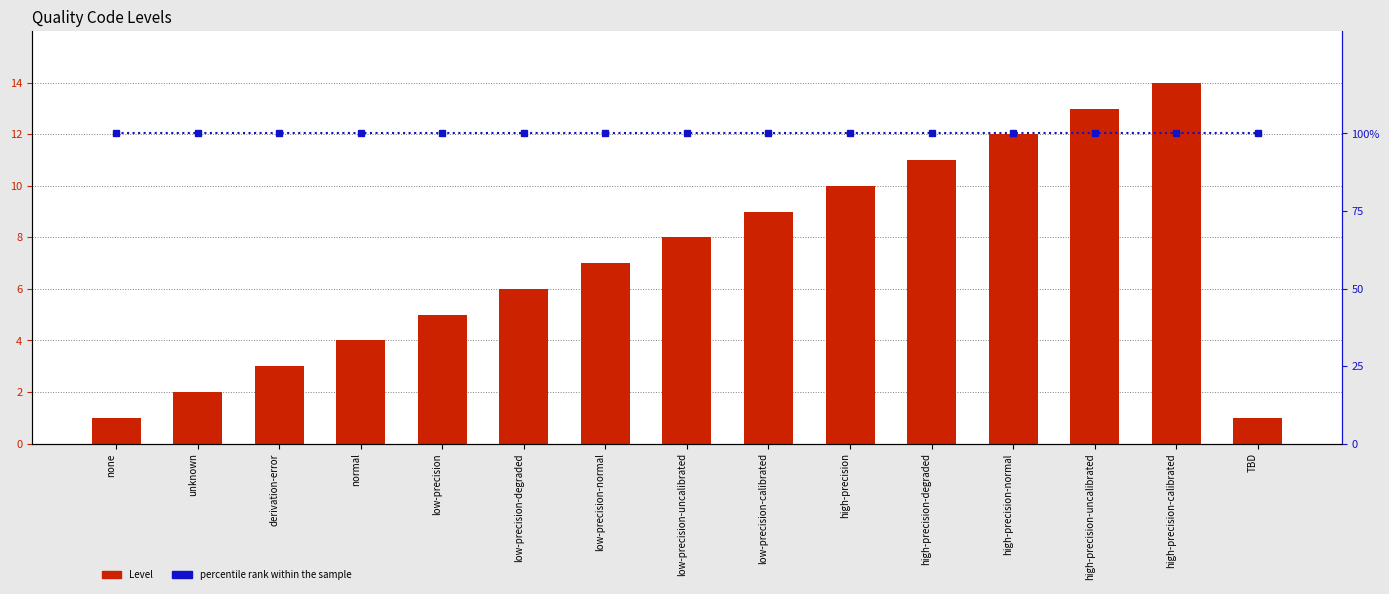

What is the difference between the maximum and minimum values in the Level series?

13